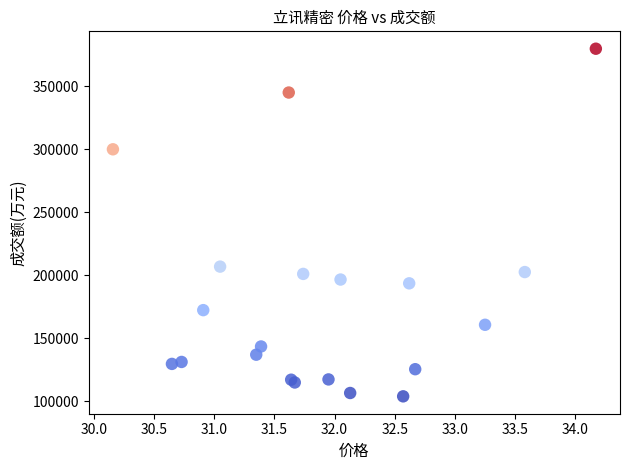

What Y value in the scatter plot is closest to 241986?

206979